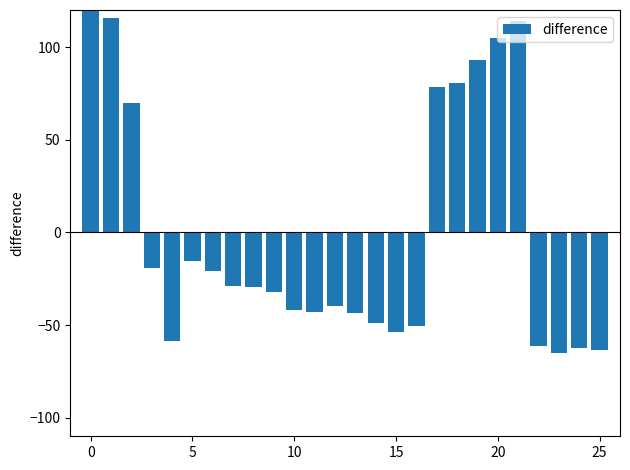

What is the difference between the second highest and second lowest values?

179.0